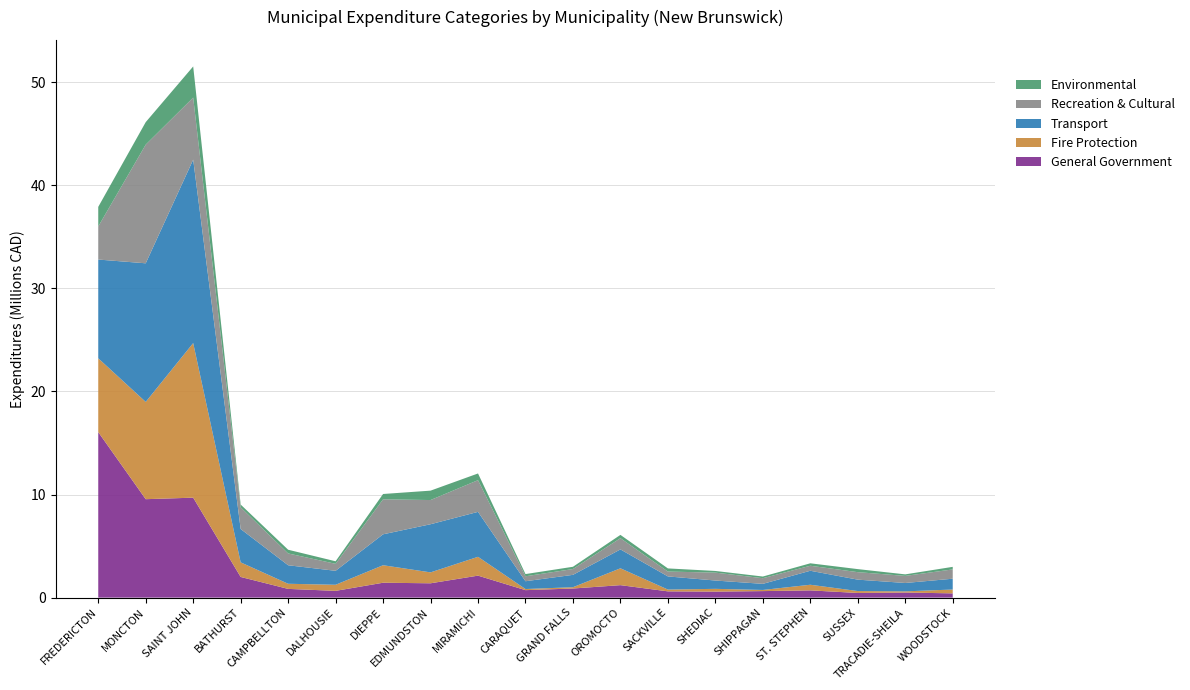

Reading left to right, list all the values displayed in this chart.

General Government: 16061168	9551935	9698517	2005721	847174	656138	1444788	1391060	2133140	724915	884578	1210248	608390	583951	633200	703672	451800	494038	413077
Fire Protection: 7162017	9437724	14999995	1415295	497205	590355	1698048	1058182	1826837	108667	125586	1634650	173908	267735	110730	545267	186100	113000	373500
Transport: 9580163	13449235	17799587	3236806	1796470	1355534	3000582	4671861	4361899	757473	1199862	1833034	1275805	806770	592600	1358055	1106600	813500	1047452
Recreation & Cultural: 3209938	11515003	6022162	2104415	1146367	677920	3394462	2346774	3076358	480002	563587	1091166	470133	767330	548500	485725	726600	687650	903704
Environmental: 1900217	2182747	3019244	268045	359475	246035	517200	912000	648300	213700	220025	318465	305763	161141	161000	237580	295200	148800	248027